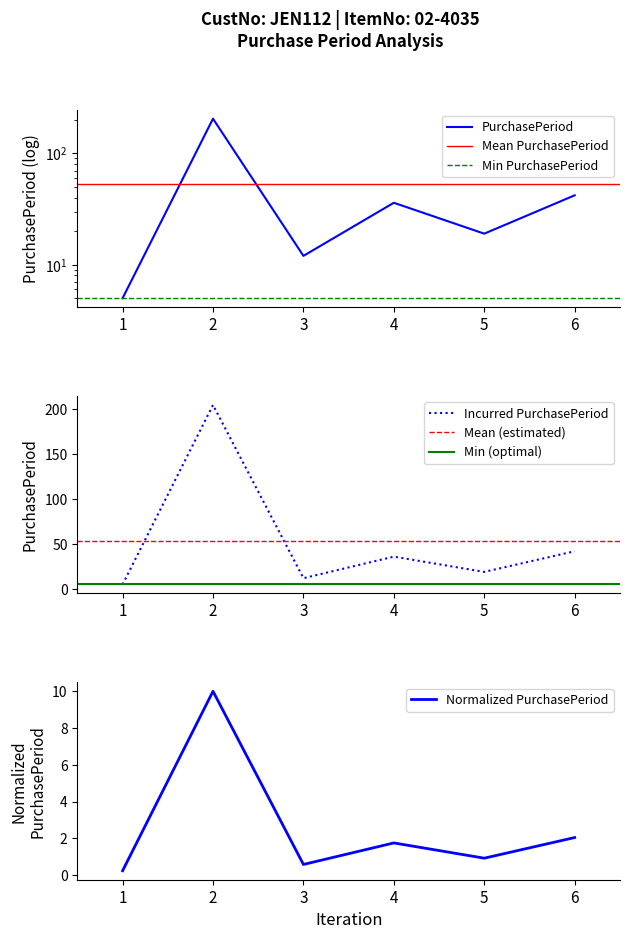

Does the chart display data point markers on the line(s)?

No